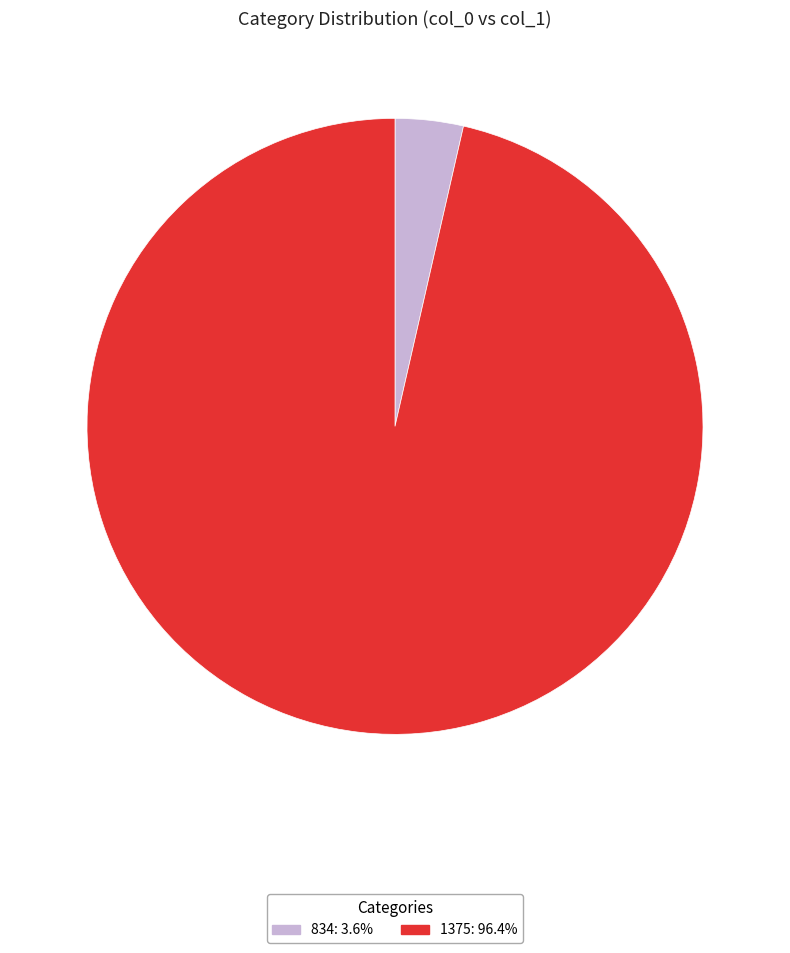

What is the ratio of the value at 1375 to the value at 834?

27.0